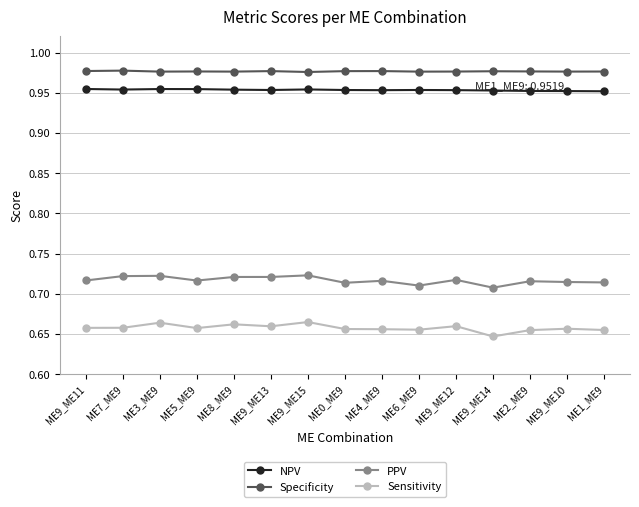

What position from the right is ME1_ME9?

1